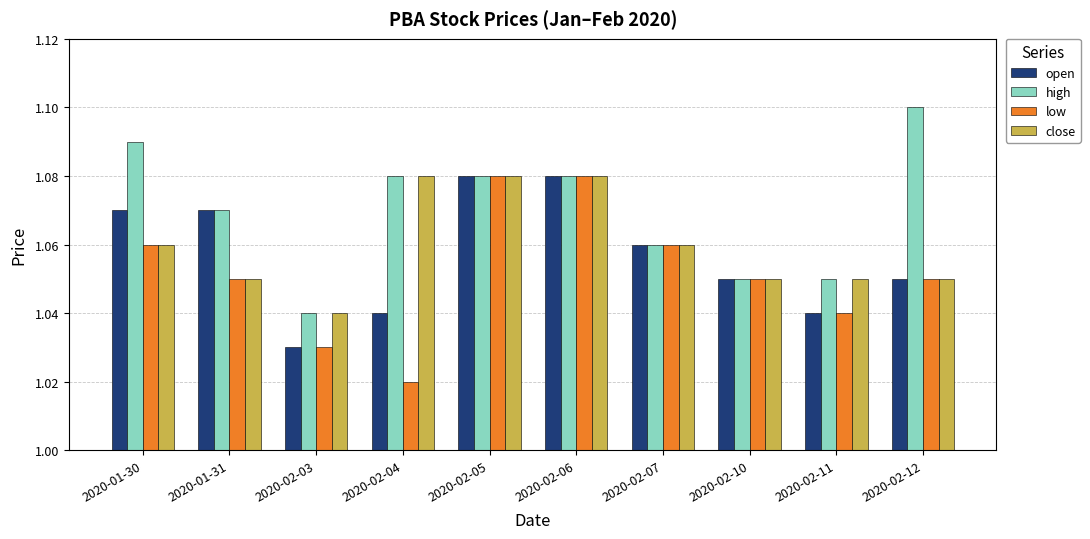

What is the total value across all series at 2020-01-30?

4.3